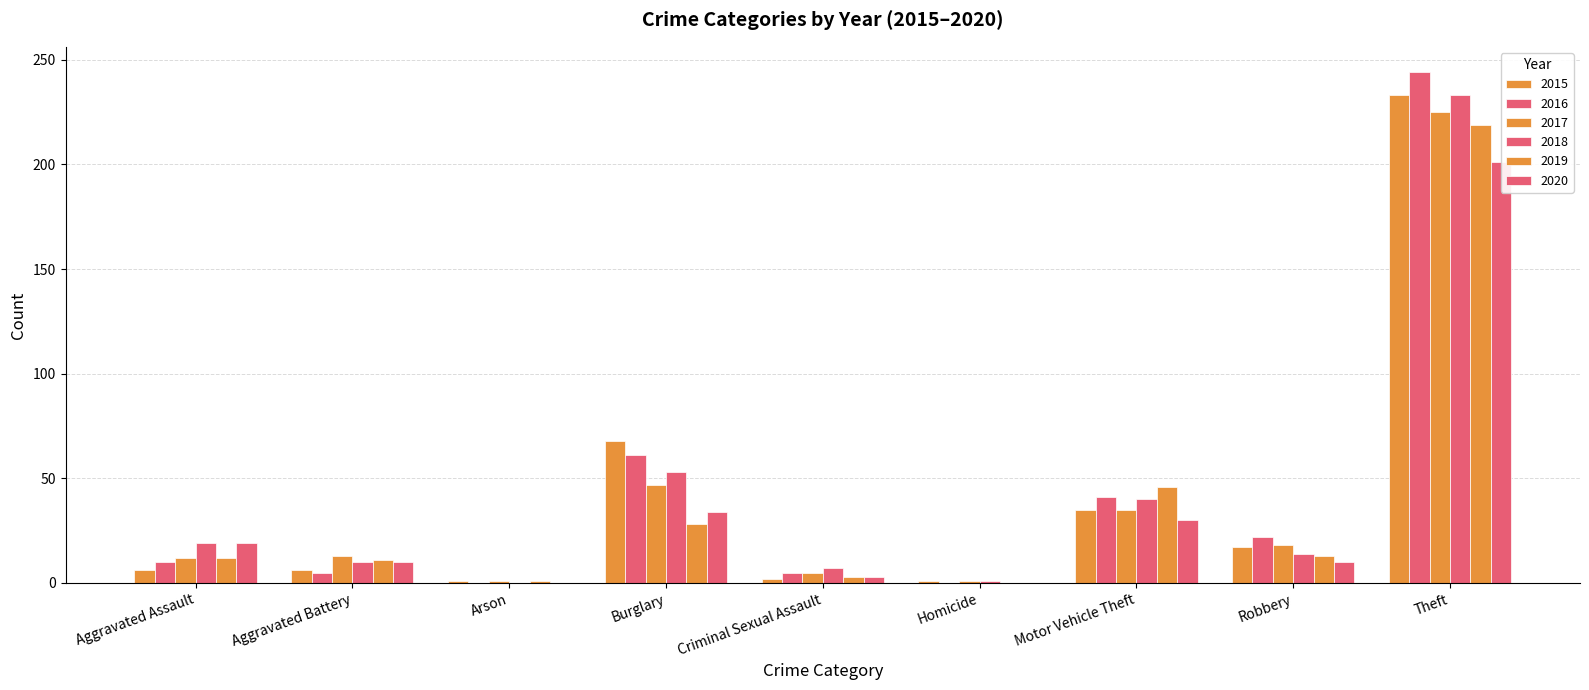

What is the label of the 3rd bar from the left?

Arson